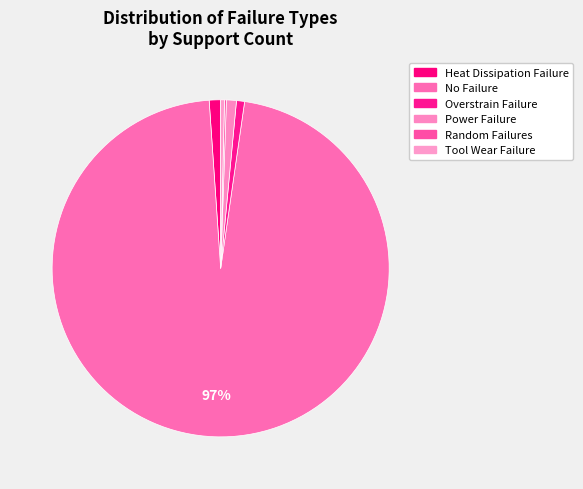

Which slice is the largest?

No Failure